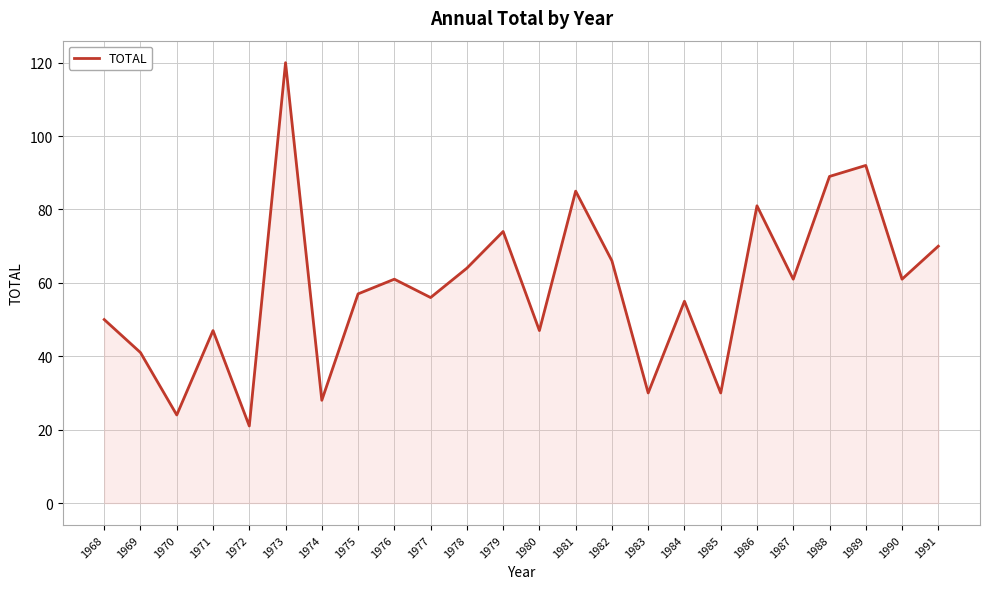

Is it true that the value at 1970 is 24?

True